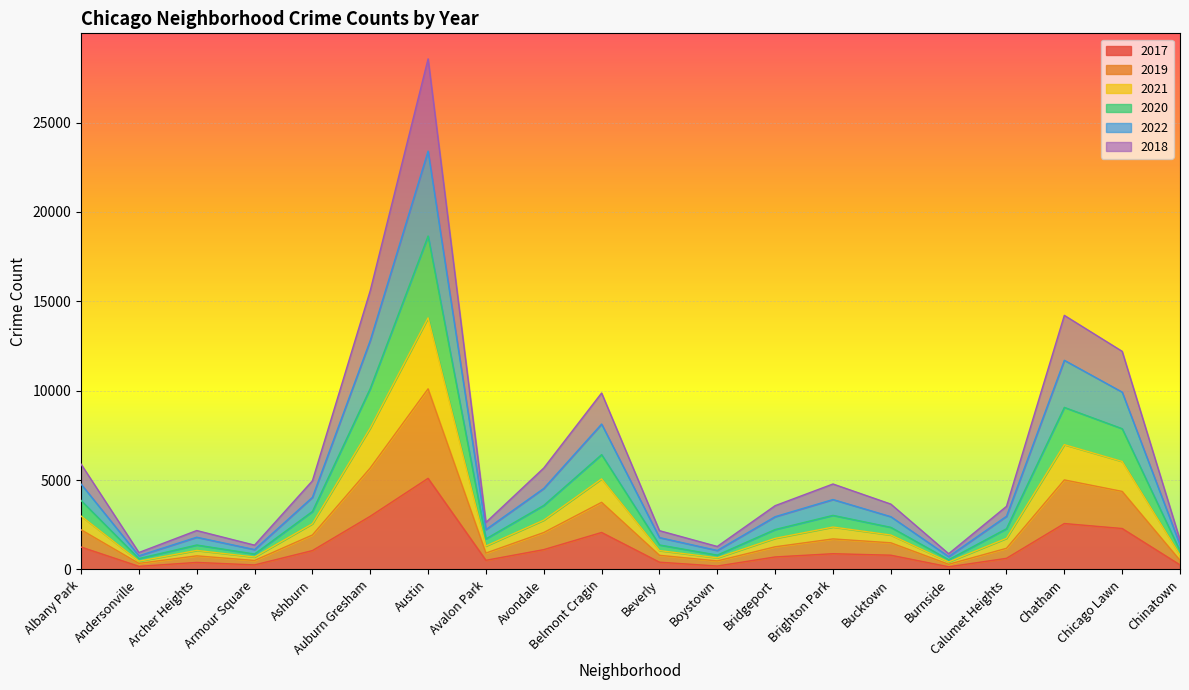

What is the total value across all series at Austin?

28563